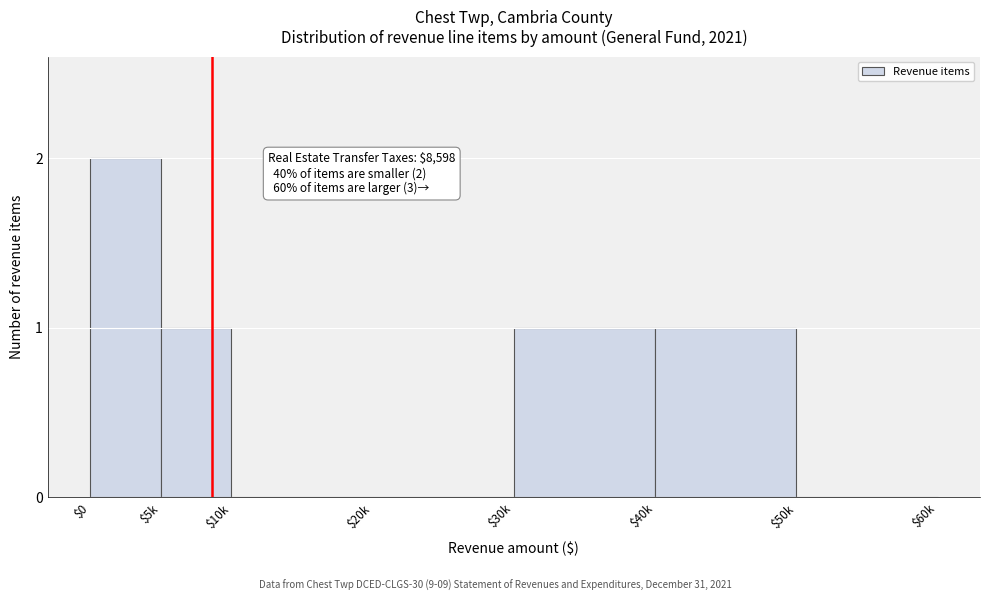

Which label corresponds to the largest value in the chart?

$0